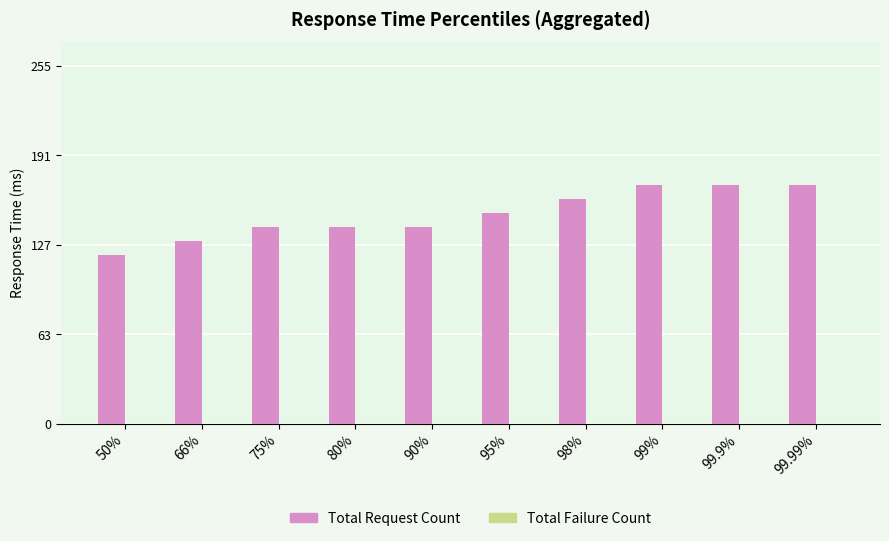

Which label corresponds to the smallest value in the chart?

50%